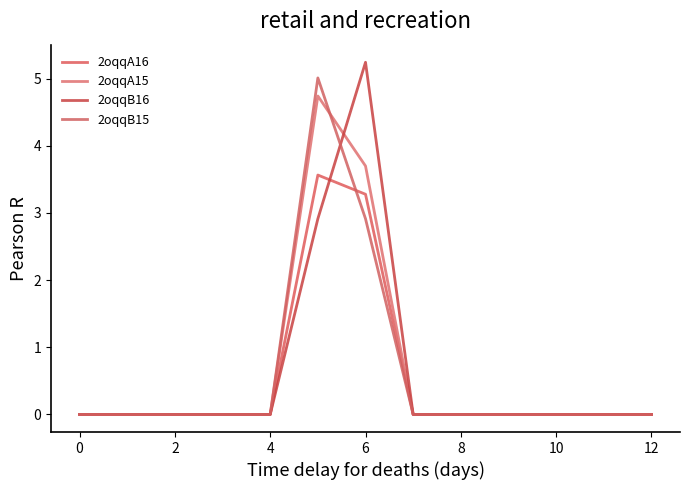

Does the chart display data point markers on the line(s)?

No